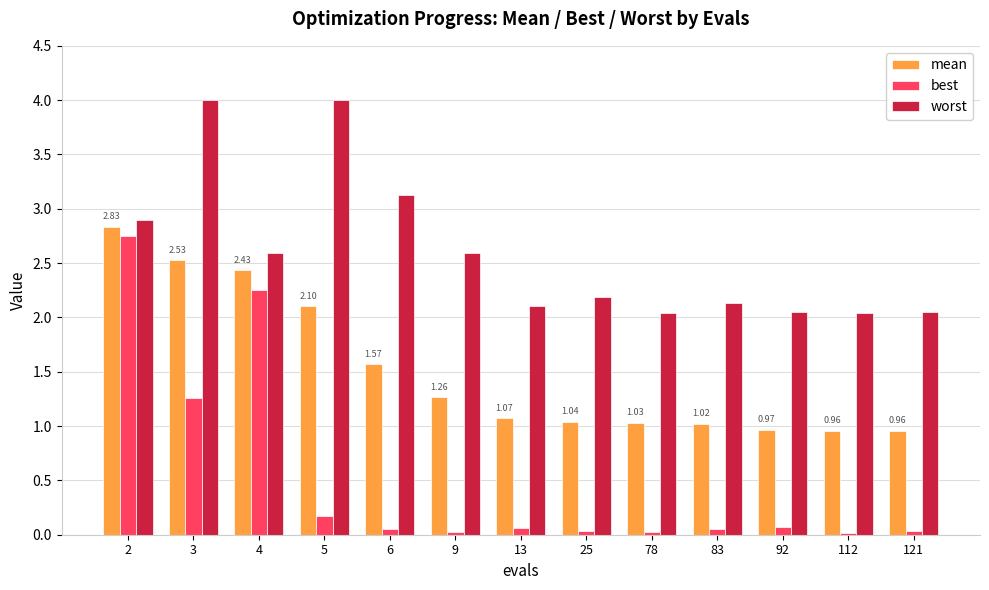

The best series shows 1.3 at 3. True or false?

True